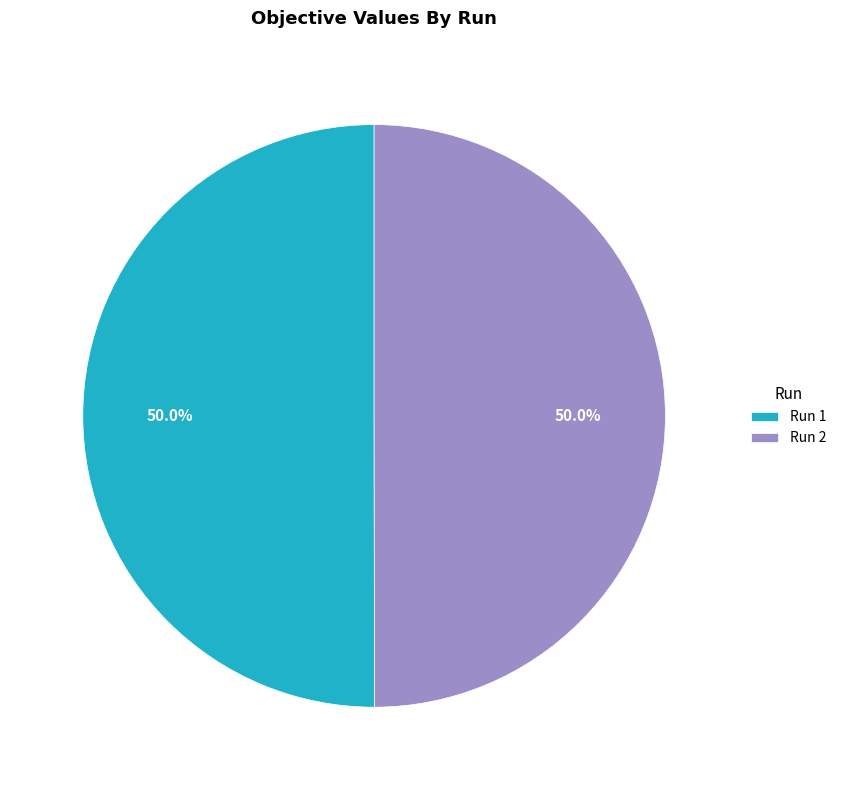

What portion of the pie excludes Run 1?

50.0%